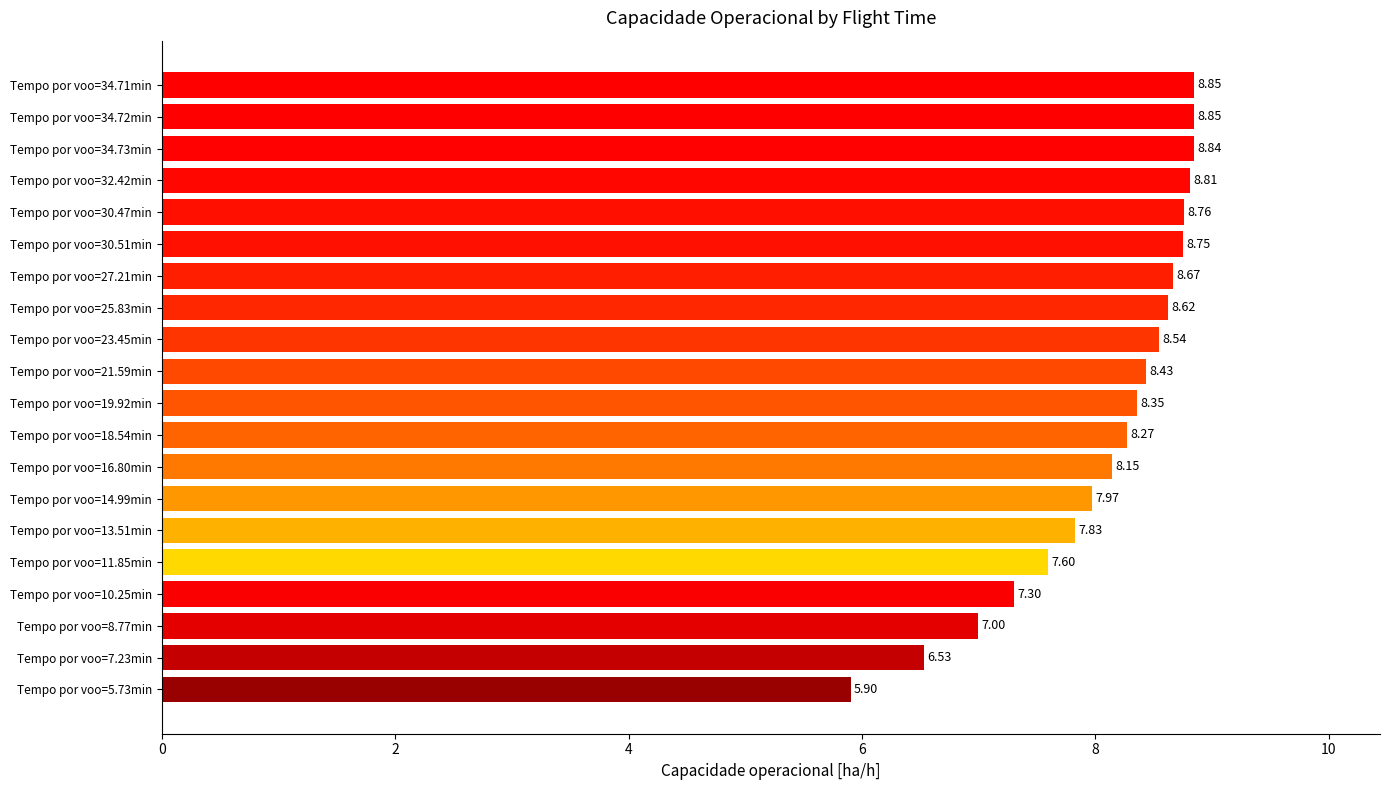

What is the ratio of the value at Tempo por voo=8.77min to the value at Tempo por voo=16.80min?

0.9